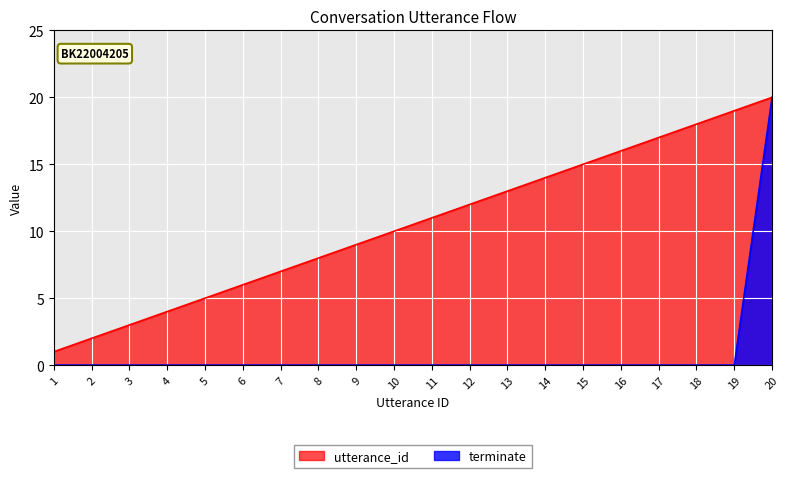

What are all the series names shown in the legend?

utterance_id, terminate